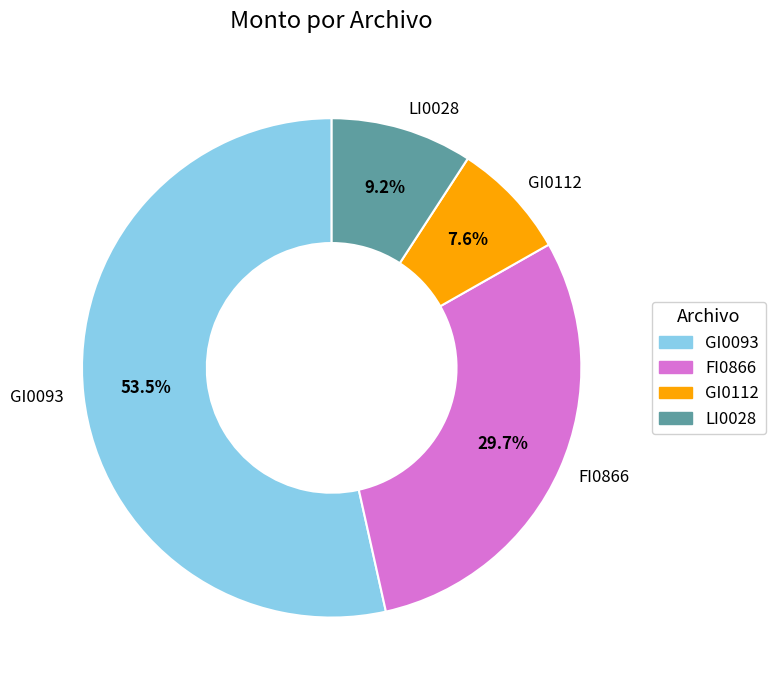

To the nearest percent, what portion does GI0112 represent?

8%